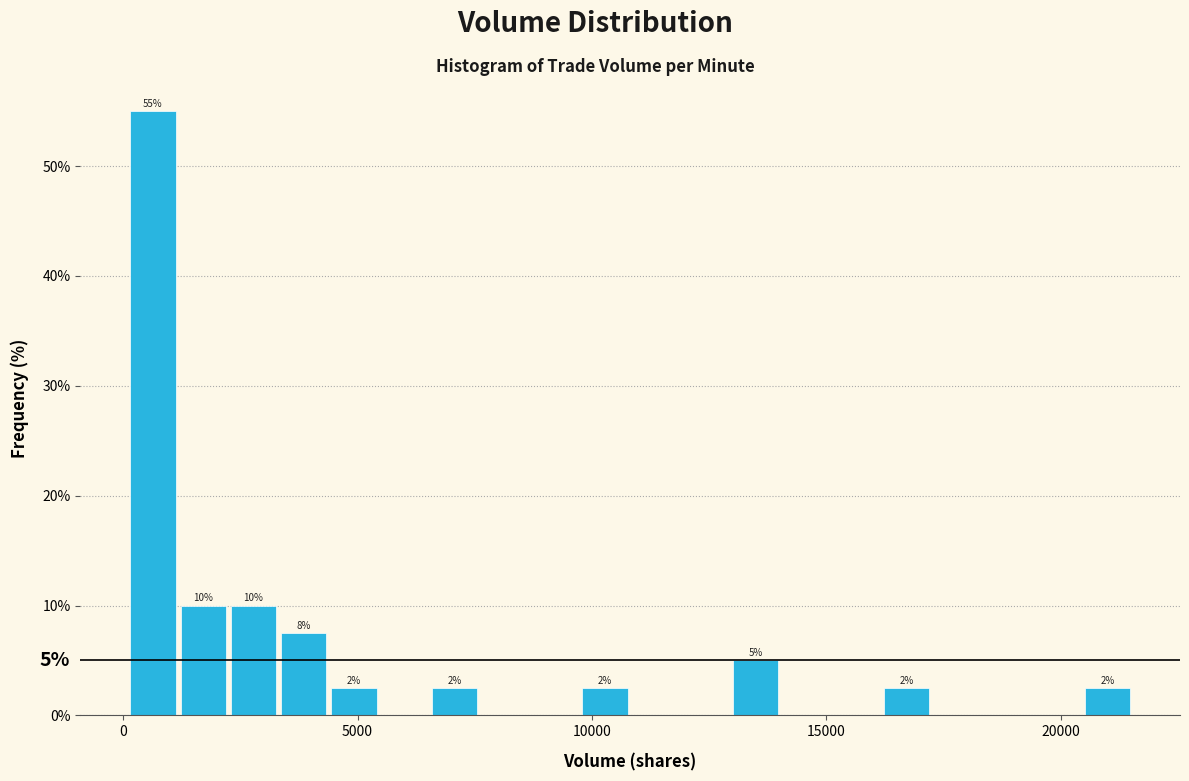

Read against the x-axis, roughly where is the centre of the tallest bar?

500